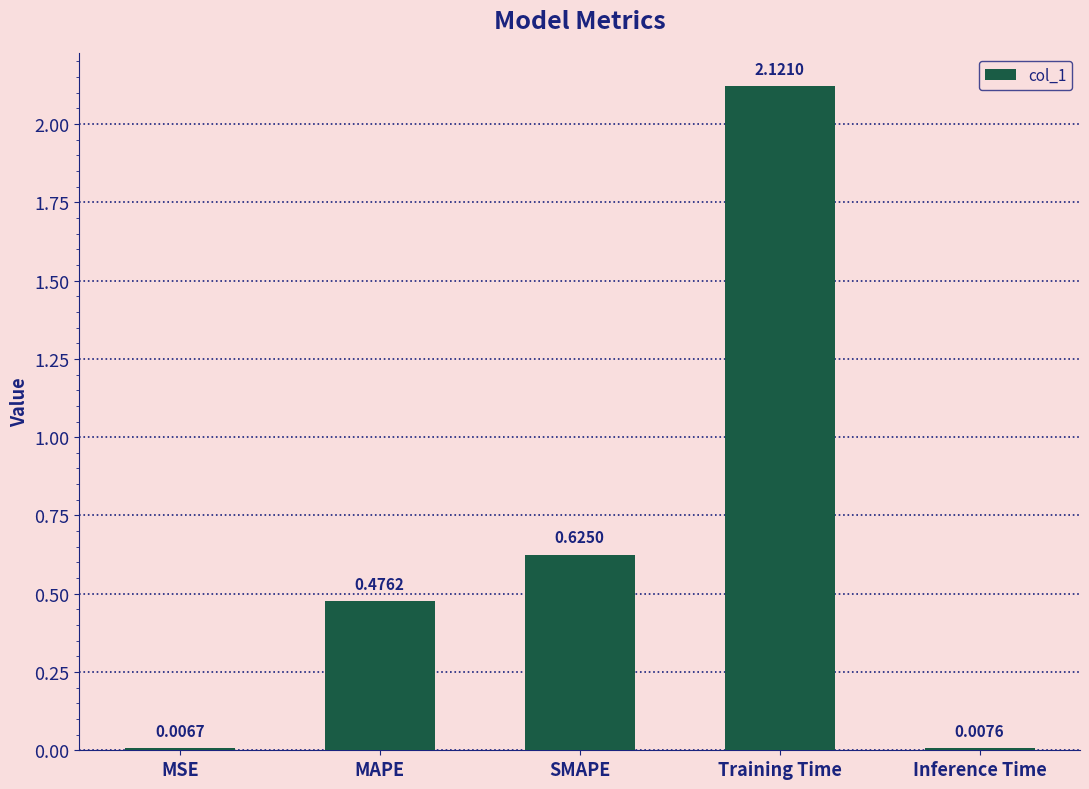

What is the label of the 5th bar from the right?

MSE